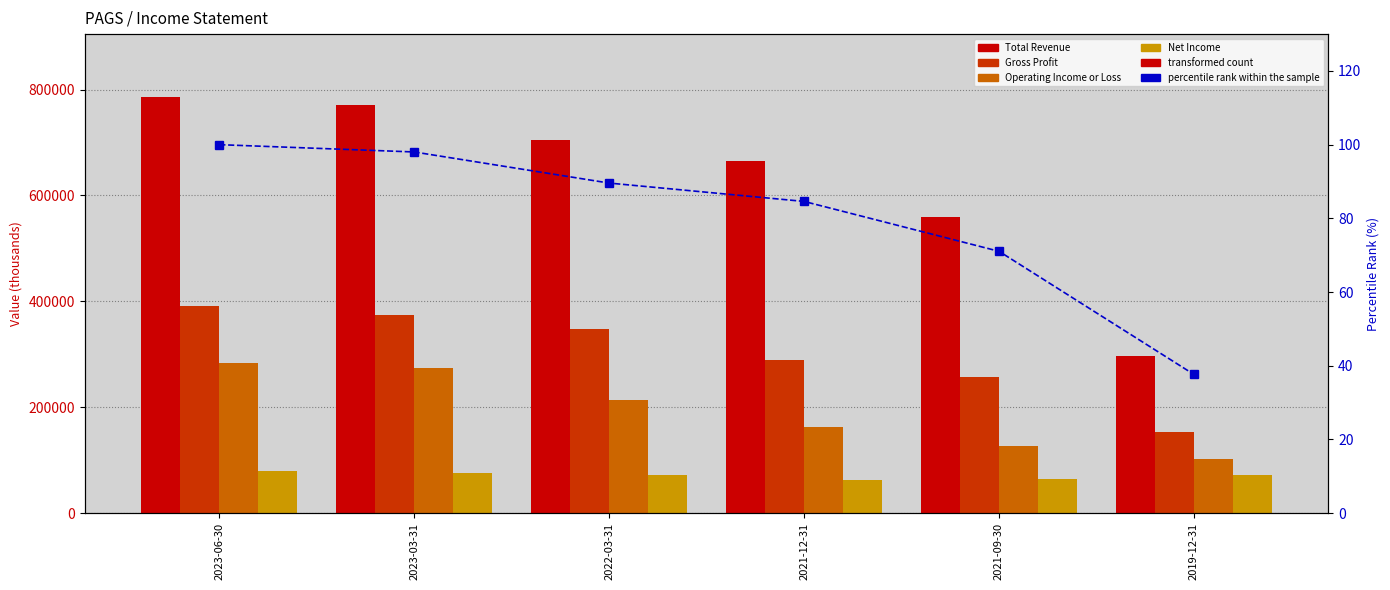

The value of Gross Profit at 2019-12-31 is 152800.0. True or false?

True